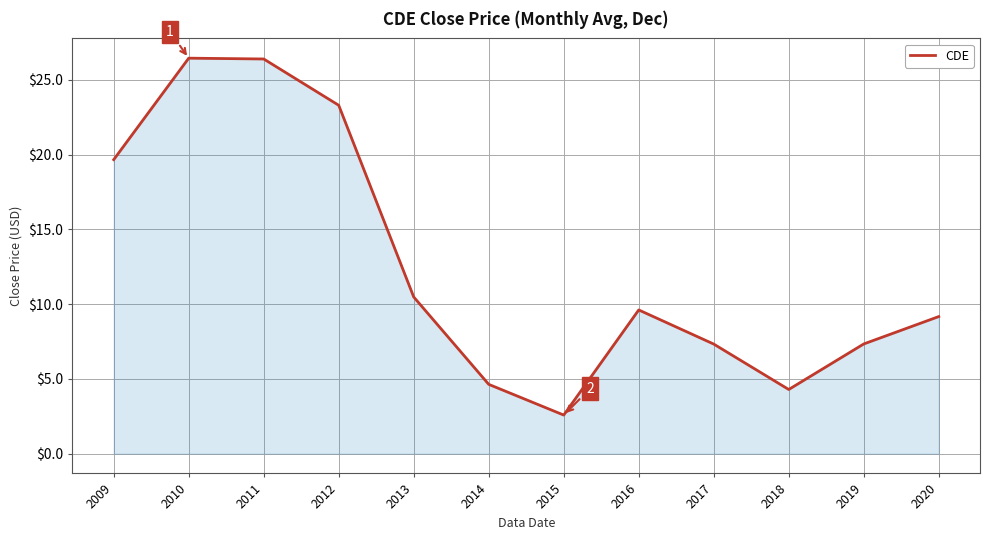

Does the chart have visible grid lines?

Yes